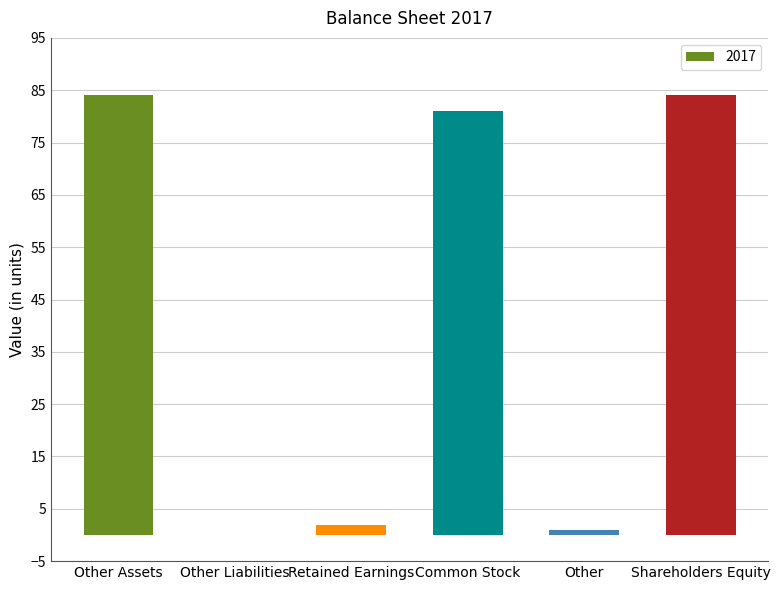

At which label is the value closest to 42?

Common Stock